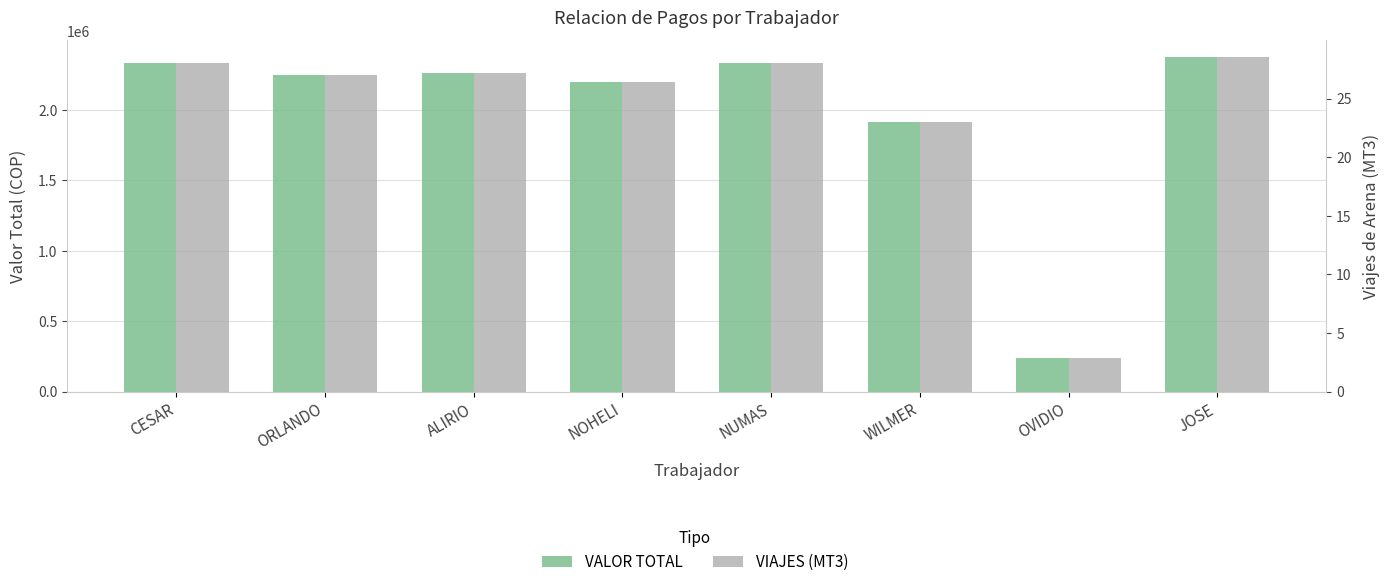

The VIAJES (MT3) series shows 16.2 at ORLANDO. True or false?

False